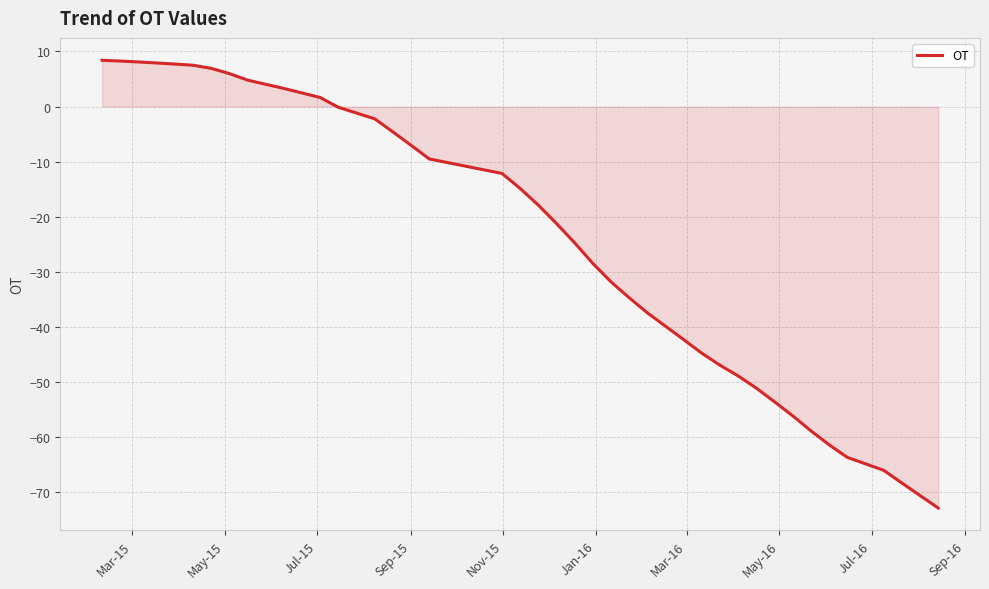

How many values are below -21?

21